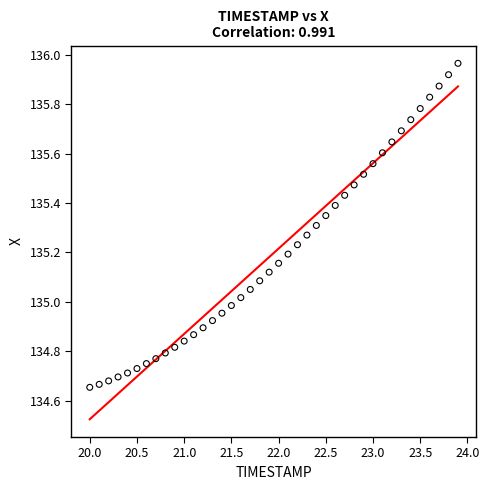

What is the range of Y values (max minus min)?

1.3